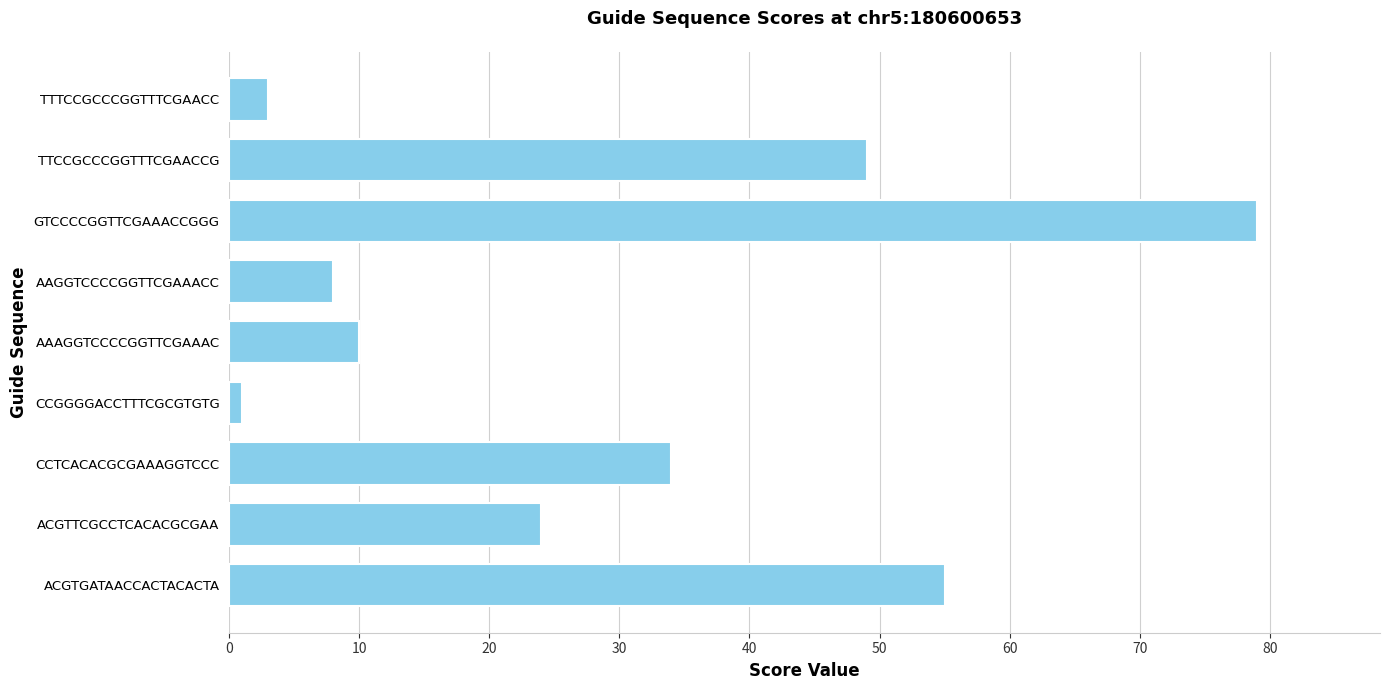

Which has a higher value, CCTCACACGCGAAAGGTCCC or ACGTGATAACCACTACACTA?

ACGTGATAACCACTACACTA